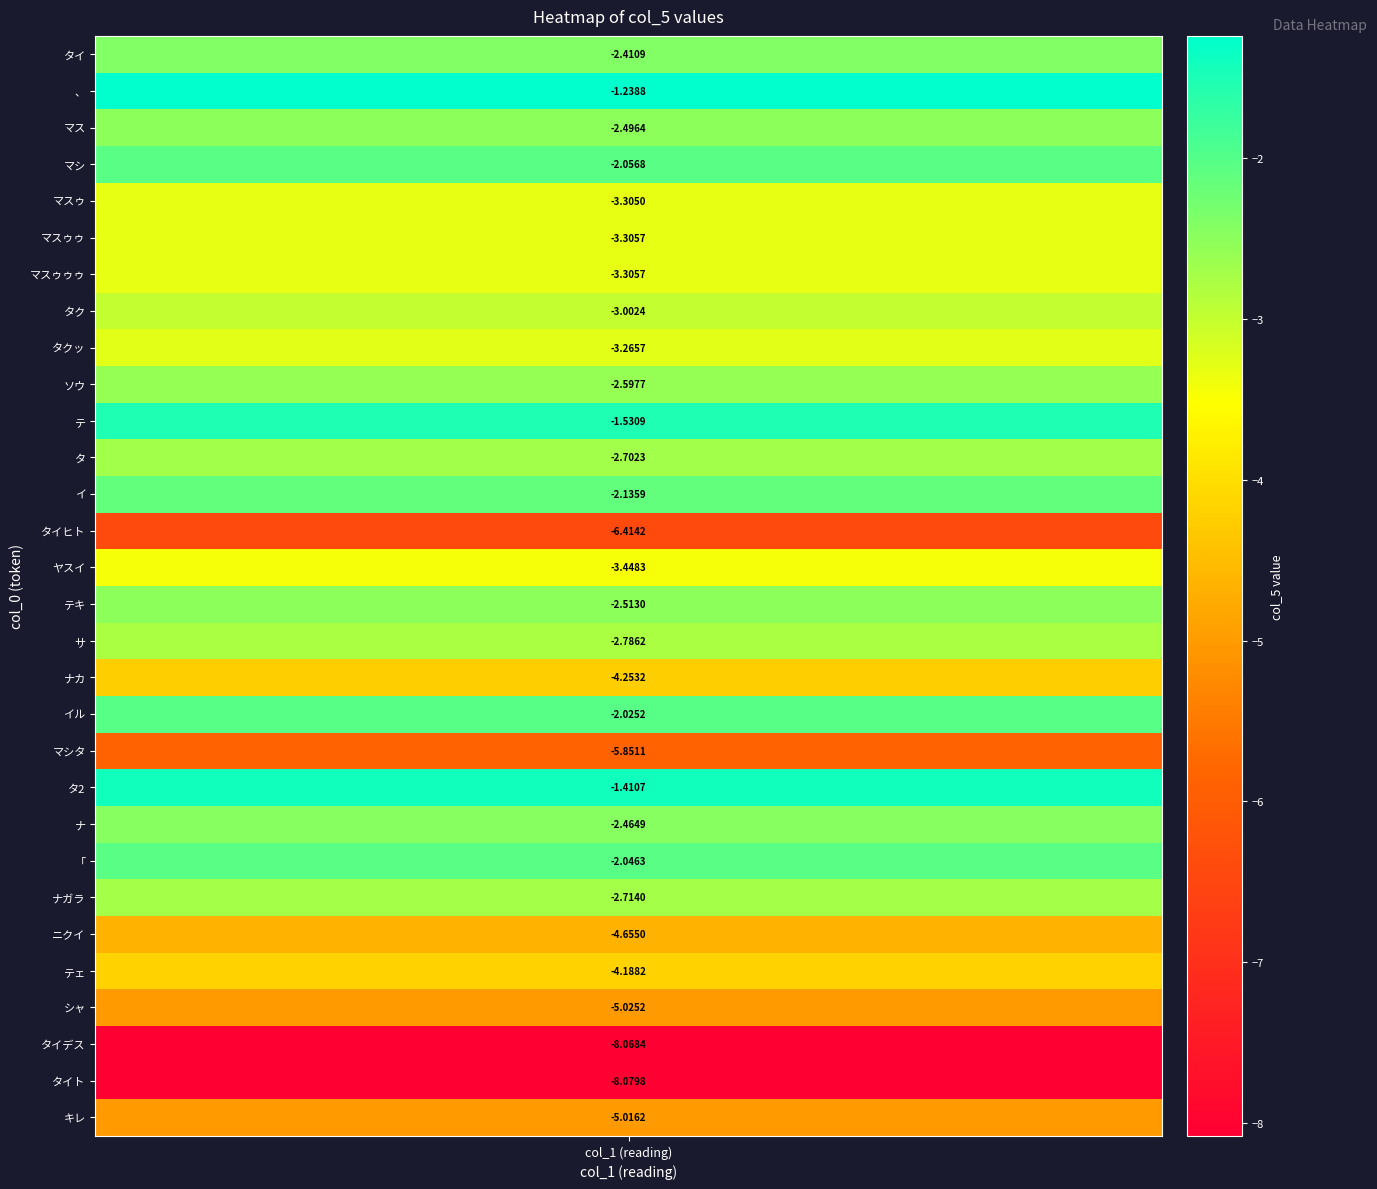

What is the sum of all values?

-104.3